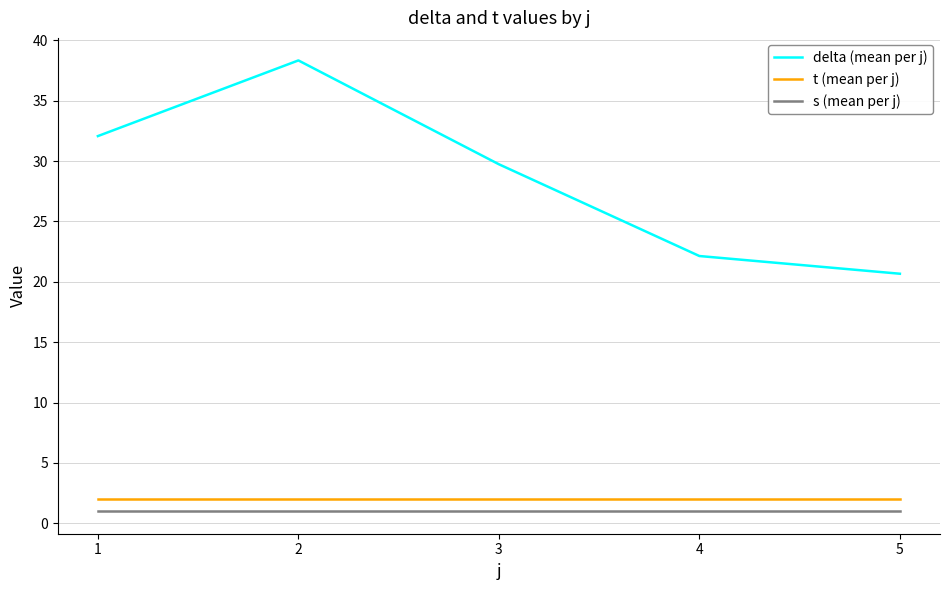

Where is delta (mean per j) nearest to the value 29?

3